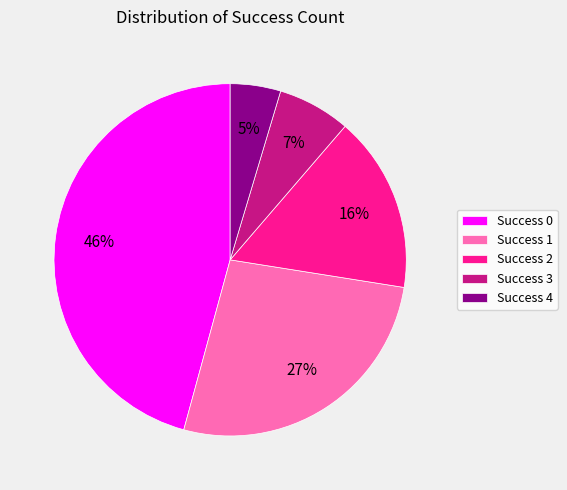

To the nearest percent, what is the average slice percentage?

20%